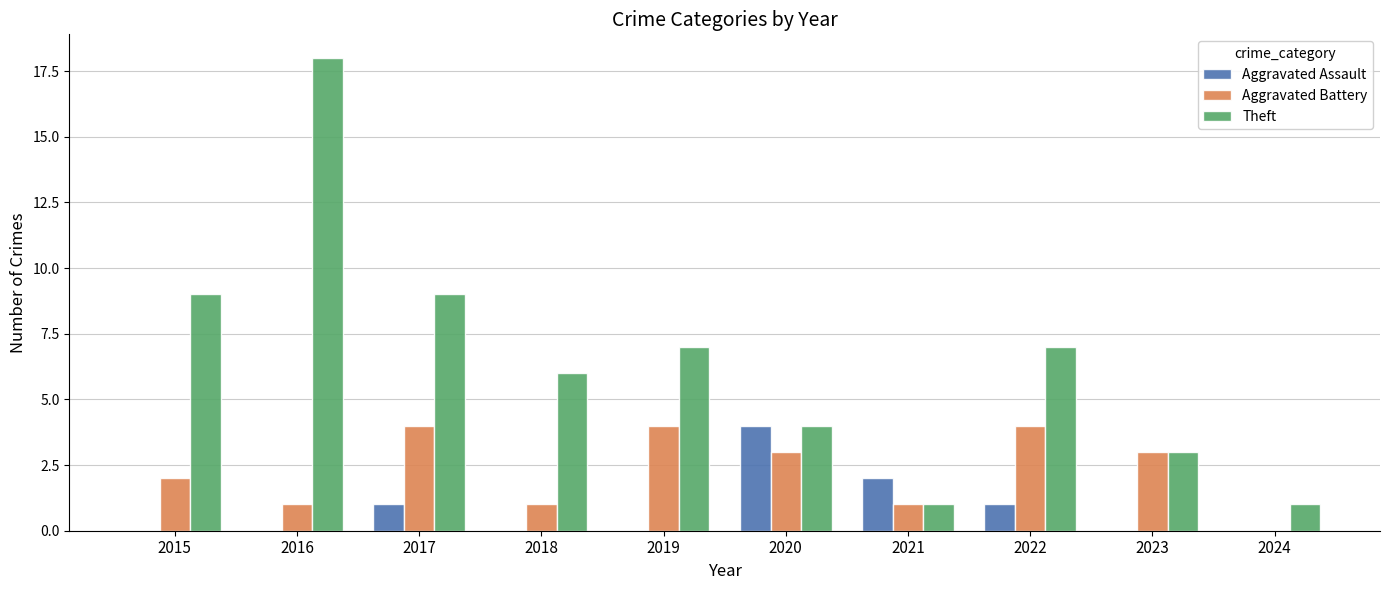

Which series has the largest range (max minus min)?

Theft